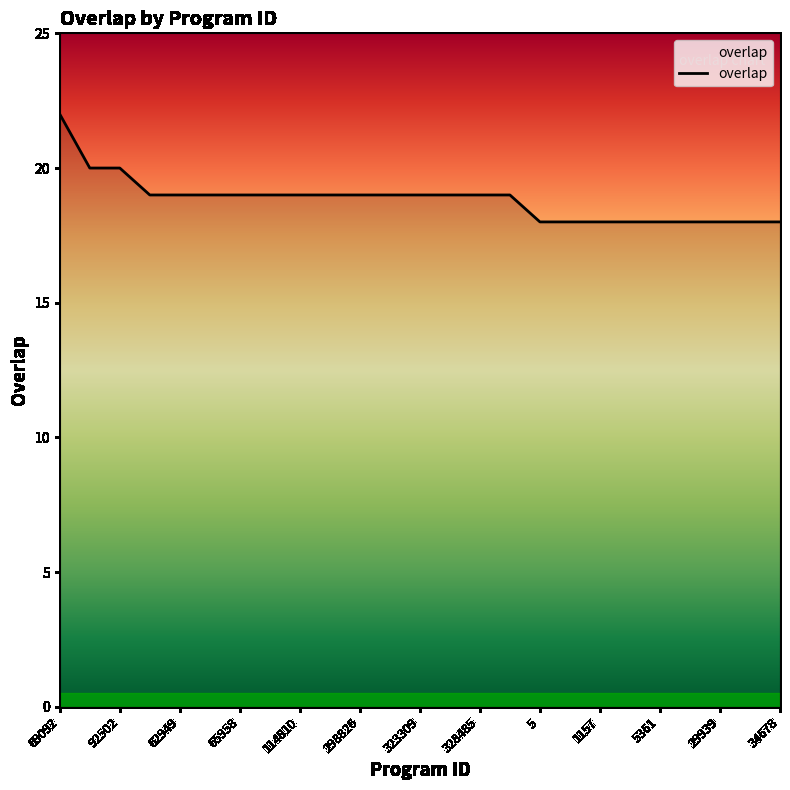

What is the greatest value displayed?

22